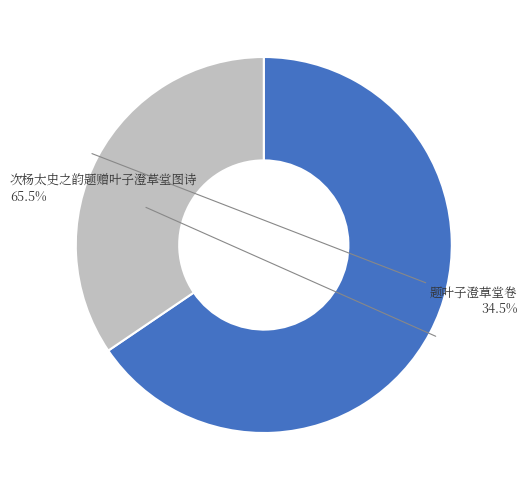

What portion of the pie excludes 题叶子澄草堂卷?

65.5%